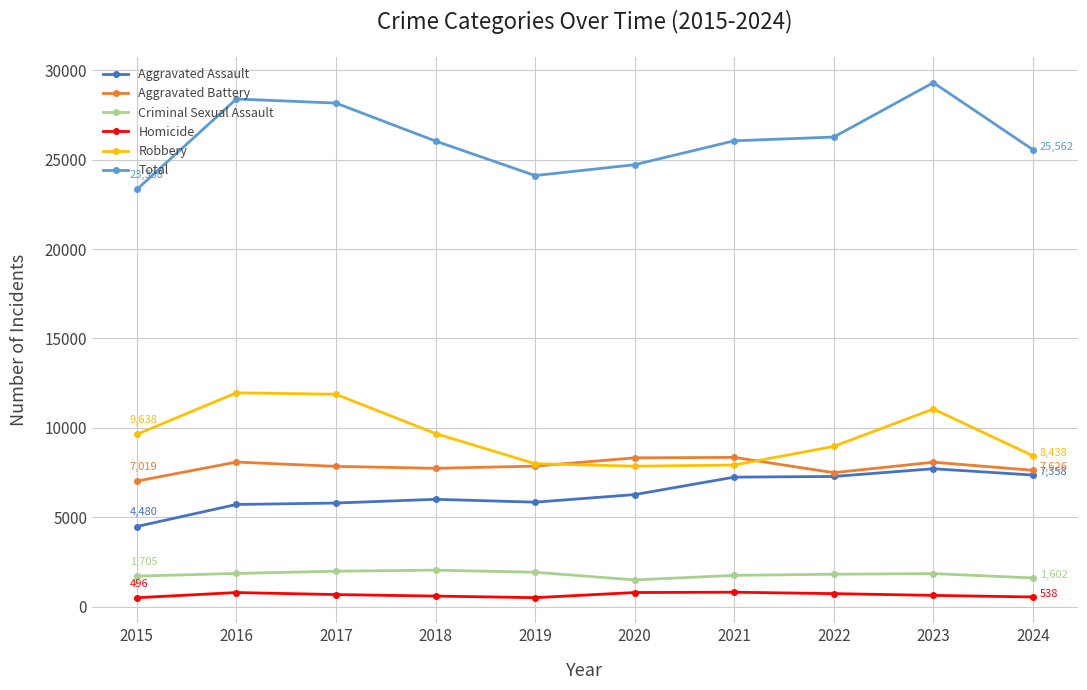

True or false: Criminal Sexual Assault has more than 1 points higher than both neighbors.

True